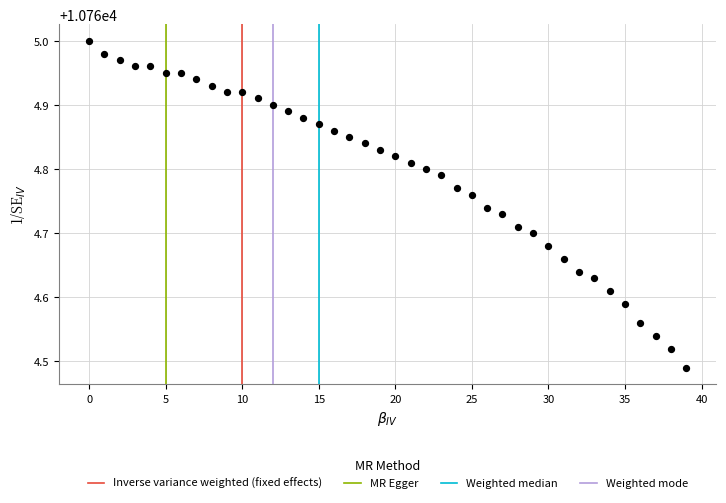

What is the range of Y values (max minus min)?

0.5